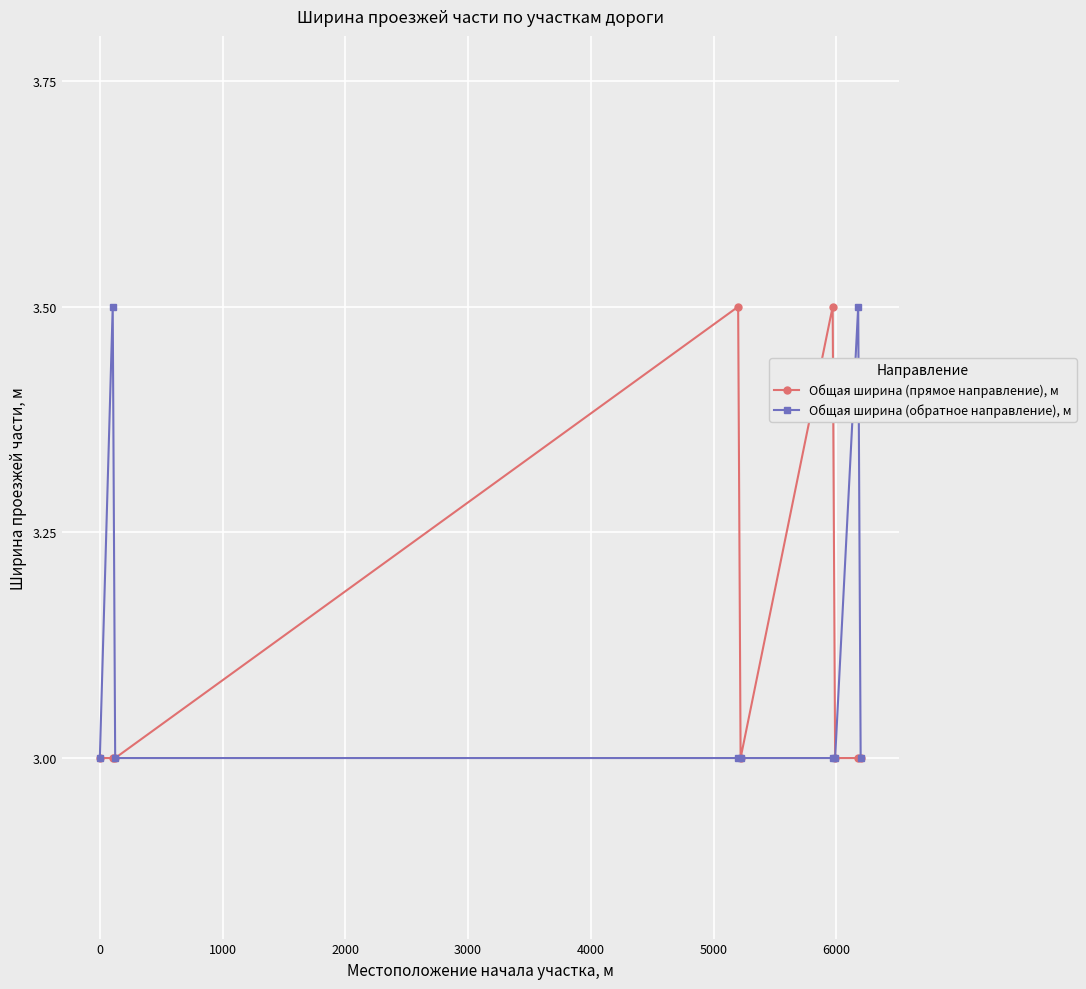

Reading left to right, what are all the values shown in this chart?

Общая ширина (прямое направление), м: 3.0	3.0	3.0	3.5	3.0	3.5	3.0	3.0	3.0
Общая ширина (обратное направление), м: 3.0	3.5	3.0	3.0	3.0	3.0	3.0	3.5	3.0